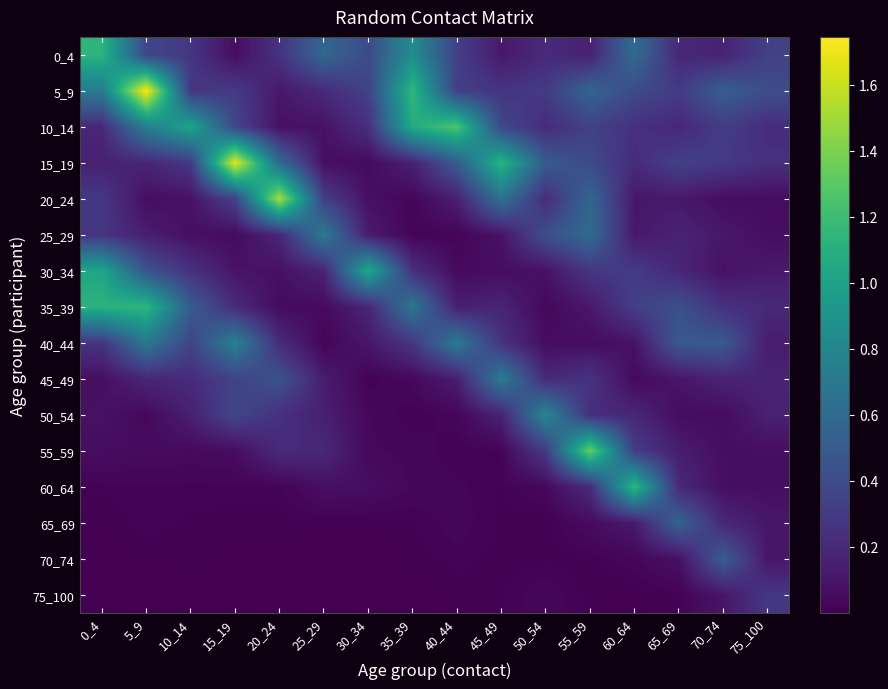

Which series has the largest total across all categories?

5_9